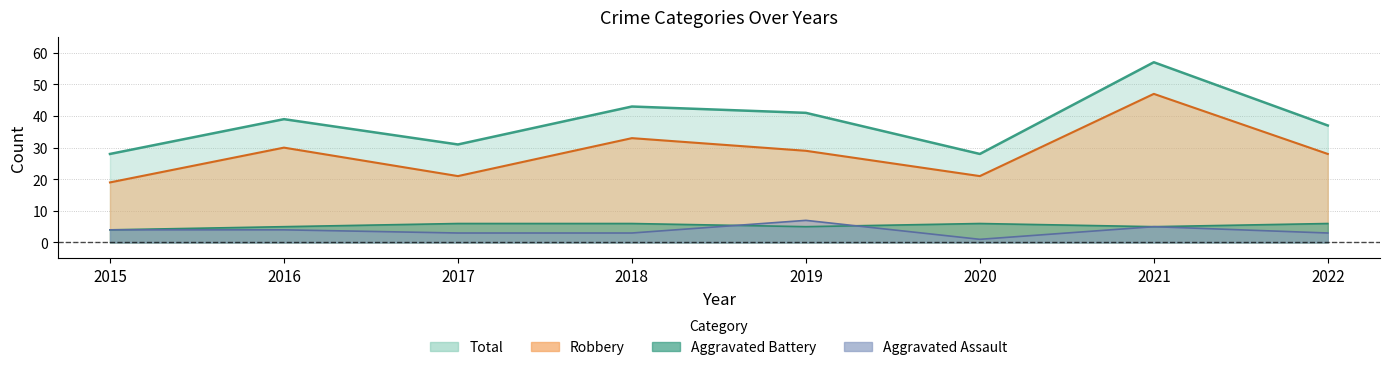

Which series has the largest total across all categories?

Total